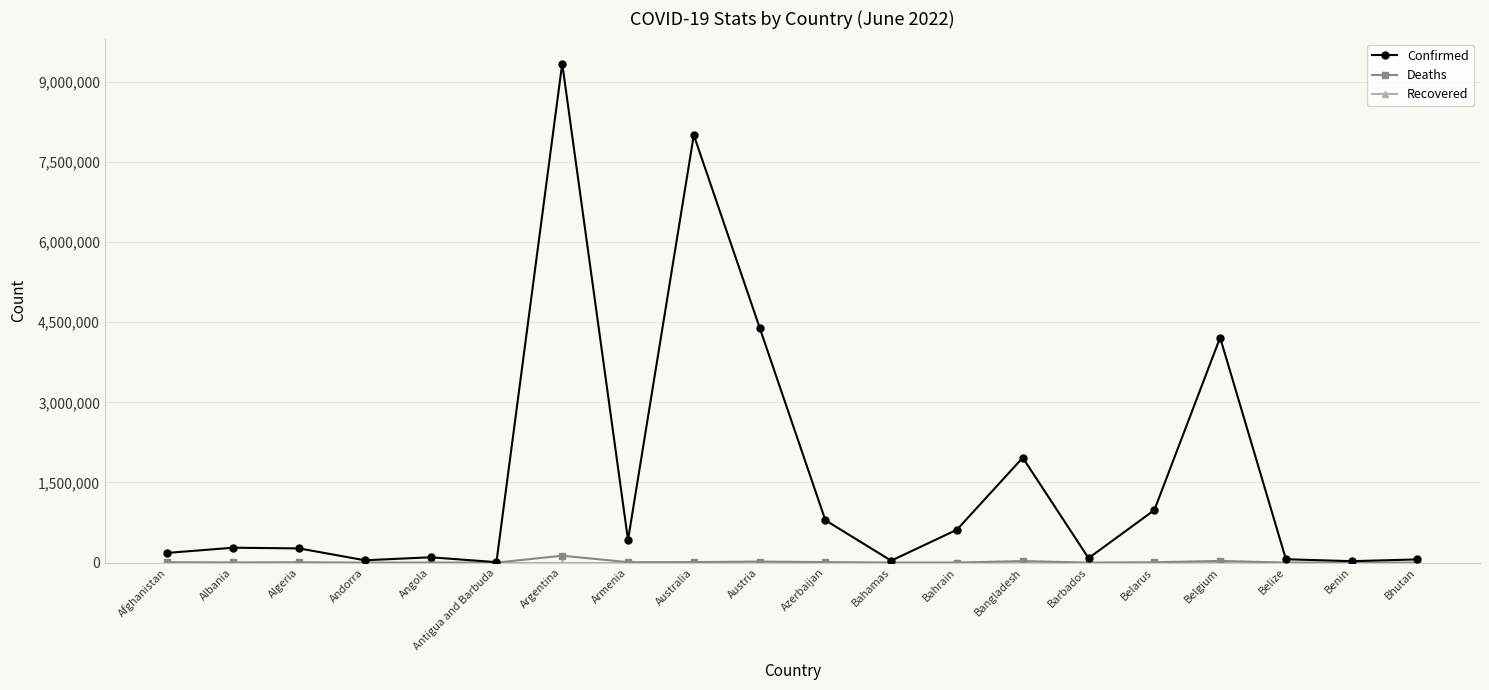

What position from the left is Bahamas?

12